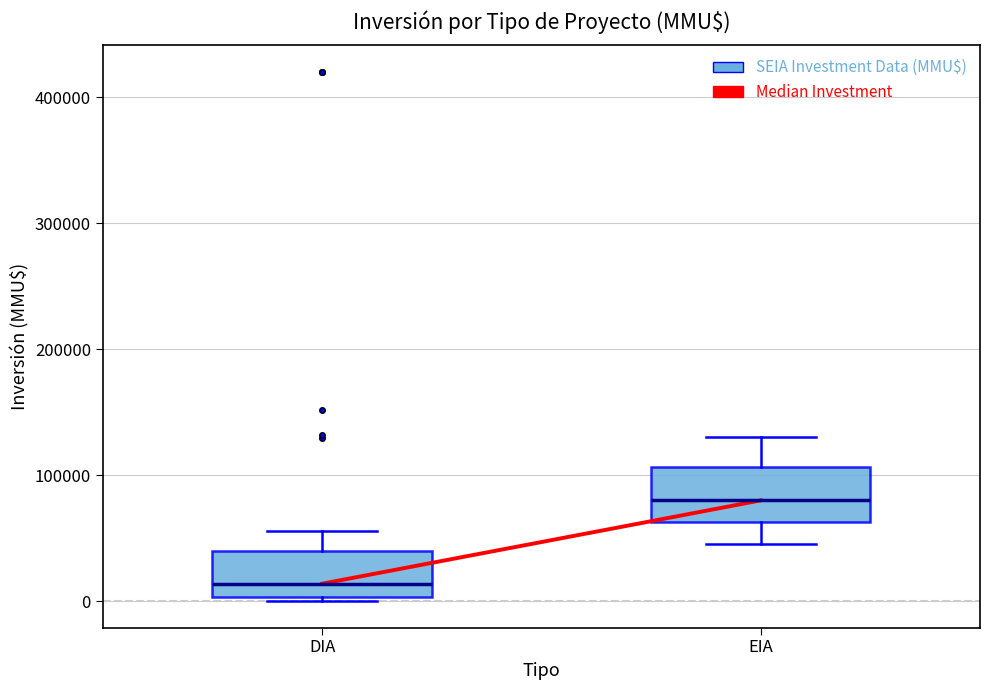

Reading left to right, read every box against the y-axis: the position of its median line, the range the box covers, and the ends of its whiskers. The values are not printed on the chart, so give them approximately, as read against the axis.

DIA: median 10000, box 0 to 40000, whiskers 0 (just below the box's lower edge) to 60000
EIA: median 80000, box 60000 to 110000, whiskers 50000 to 130000